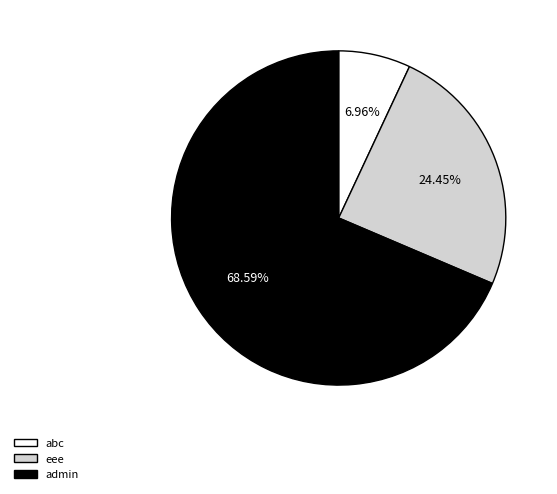

What is the largest slice in the pie chart?

admin